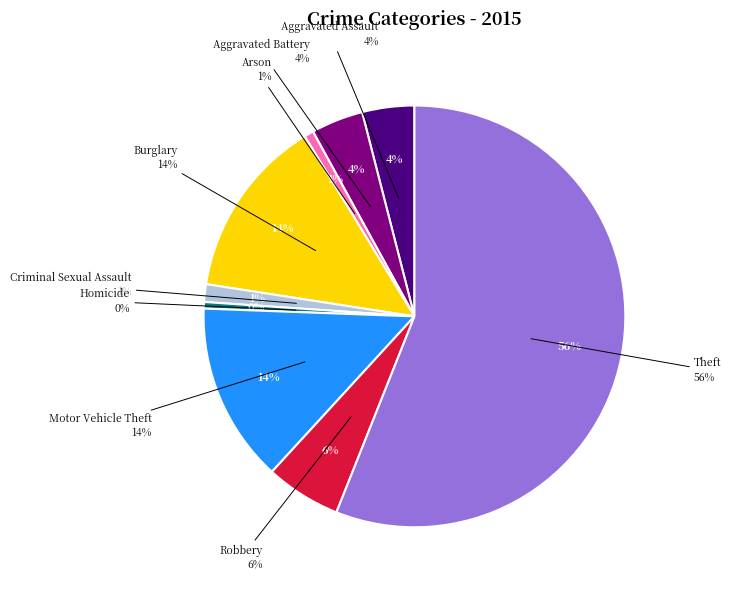

Count the number of slices in the pie.

9